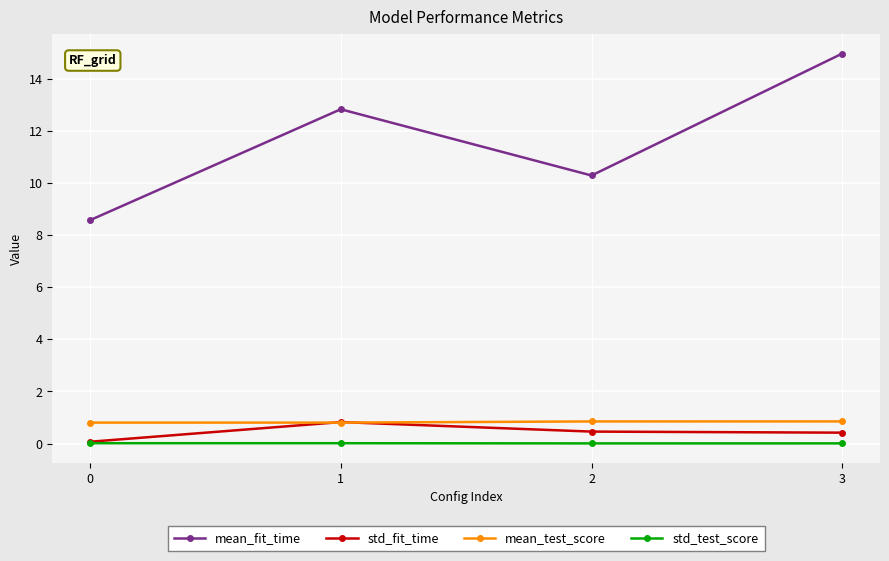

Which series changed the most between 0 and 3?

mean_fit_time